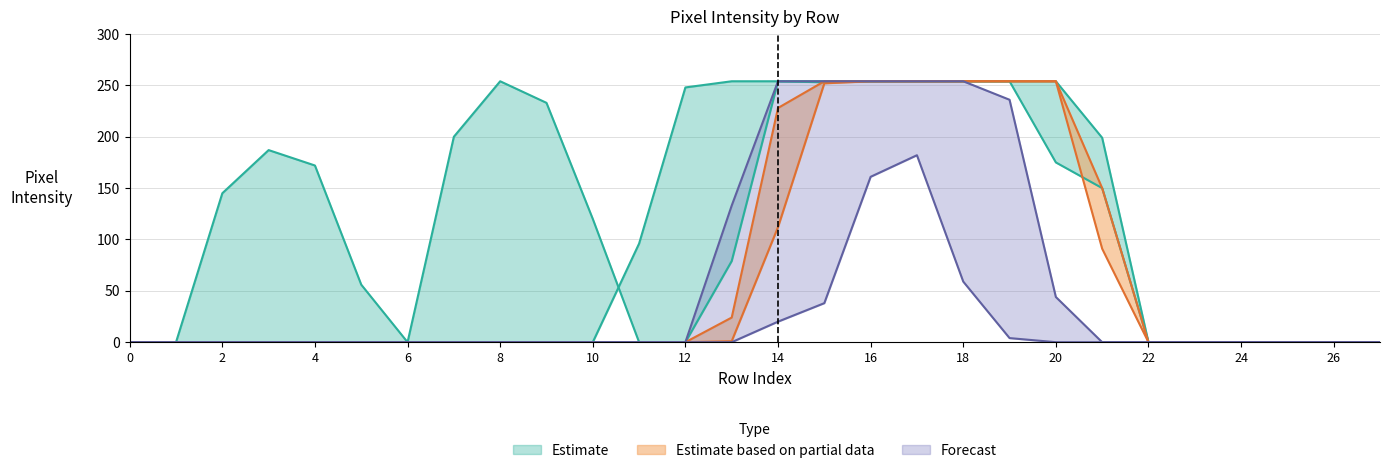

Reading right to left, extract all data points from this chart.

col_20: 0	0	0	0	0	0	0	0	4	59	182	161	38	20	0	0	0	0	0	0	0	0	0	0	0	0	0	0
col_17: 0	0	0	0	0	0	150	175	254	254	254	254	254	254	79	0	0	120	233	254	200	0	56	172	187	145	0	0
col_11: 0	0	0	0	0	0	199	254	254	254	254	254	253	254	254	248	96	0	0	0	0	0	0	0	0	0	0	0
col_15: 0	0	0	0	0	0	150	254	254	254	254	254	252	112	1	0	0	0	0	0	0	0	0	0	0	0	0	0
col_16: 0	0	0	0	0	0	91	254	254	254	254	254	254	228	24	0	0	0	0	0	0	0	0	0	0	0	0	0
col_18: 0	0	0	0	0	0	0	44	236	254	254	254	254	254	133	0	0	0	0	0	0	0	0	0	0	0	0	0